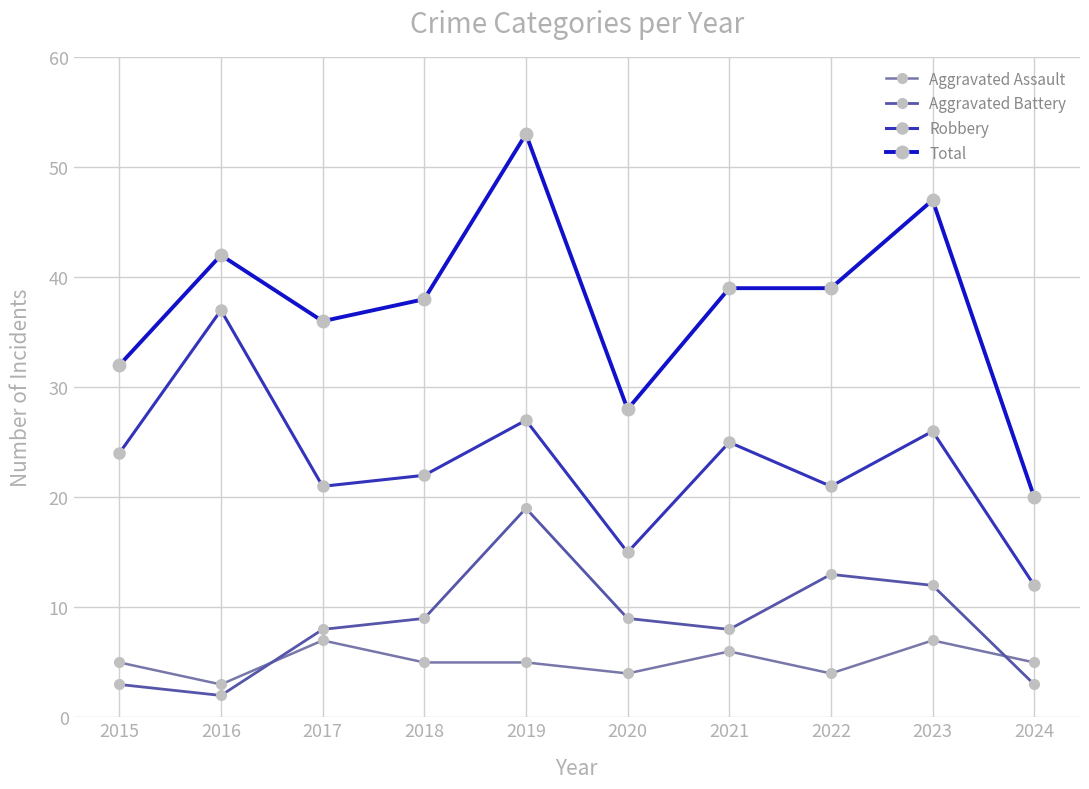

True or false: Aggravated Assault and Total cross at least once.

False